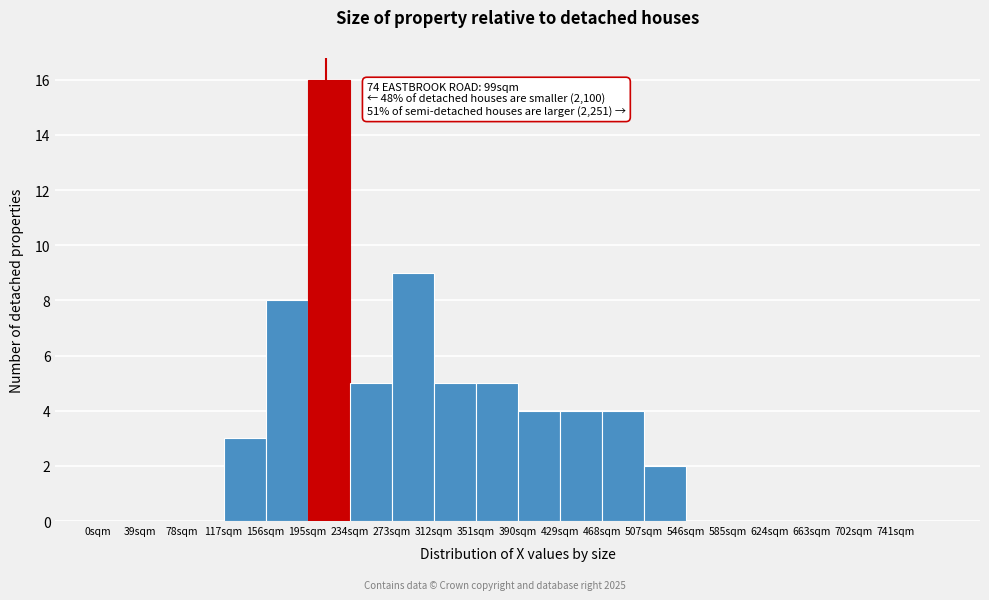

Which range on the x-axis has the tallest bar?

195 to 234